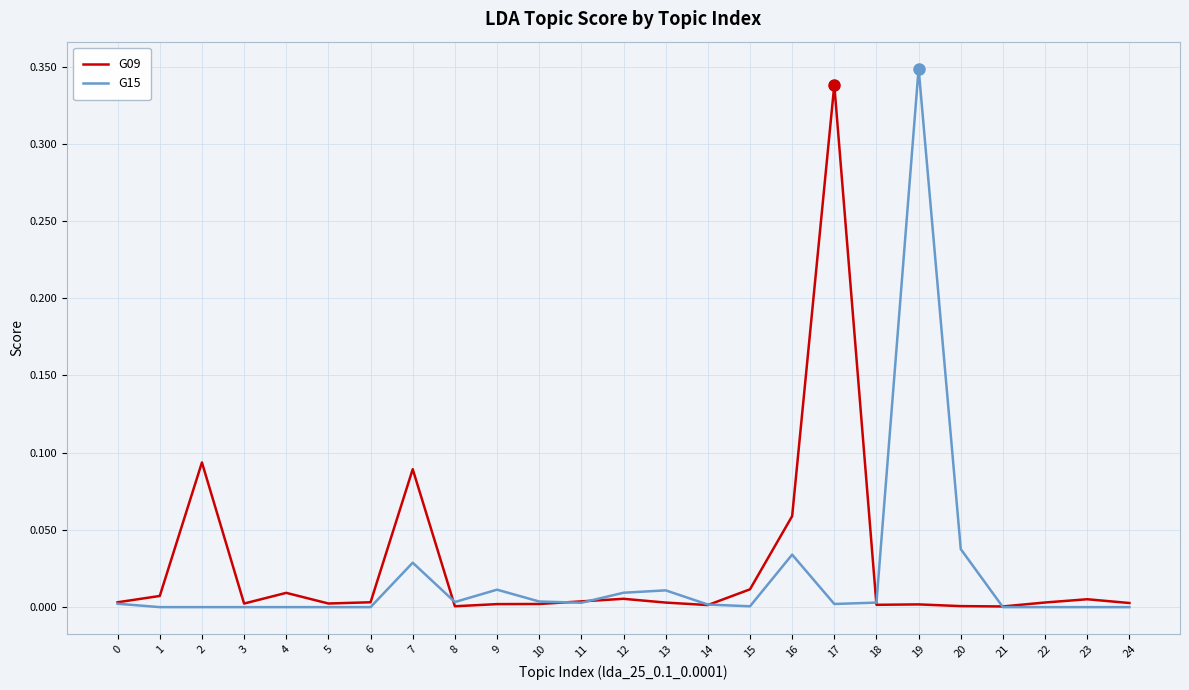

Is the value of G15 at 23 greater than the value of G09 at 15?

No